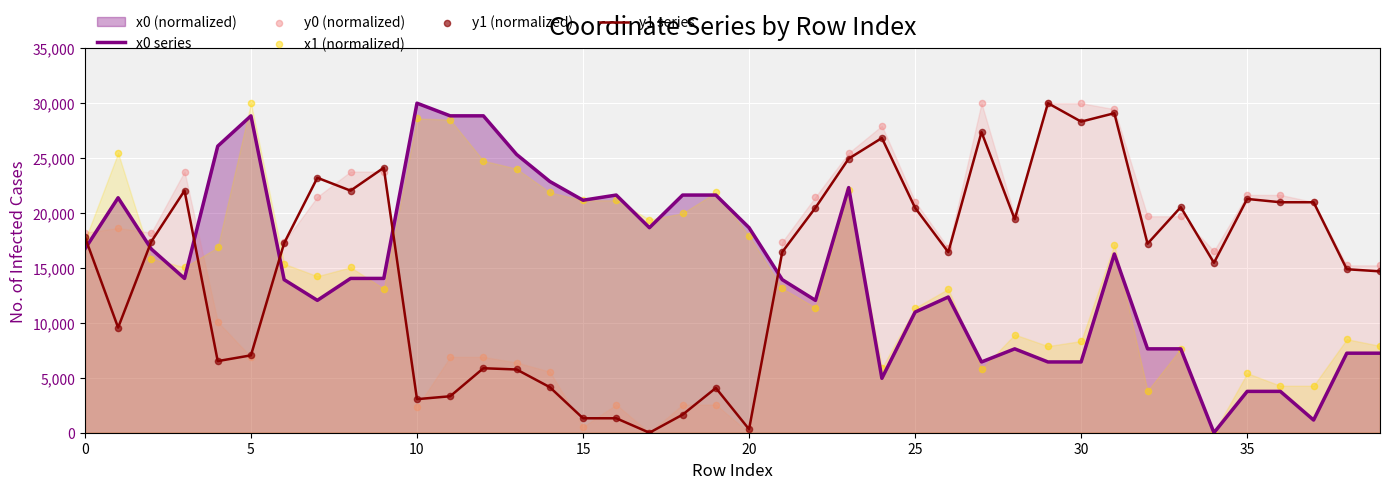

Is the value of x0 series at 28 greater than the value of y0 (normalized) at 27?

No